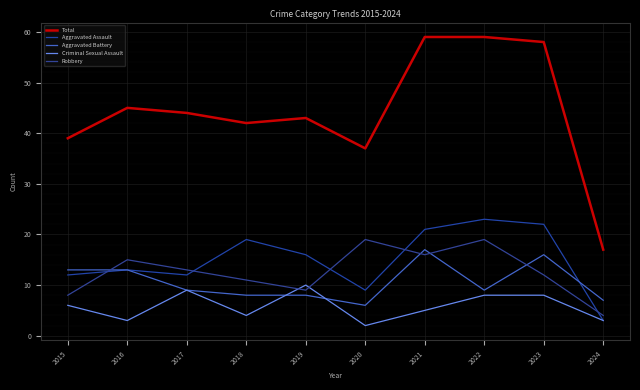

What is the sum of all Criminal Sexual Assault values?

58